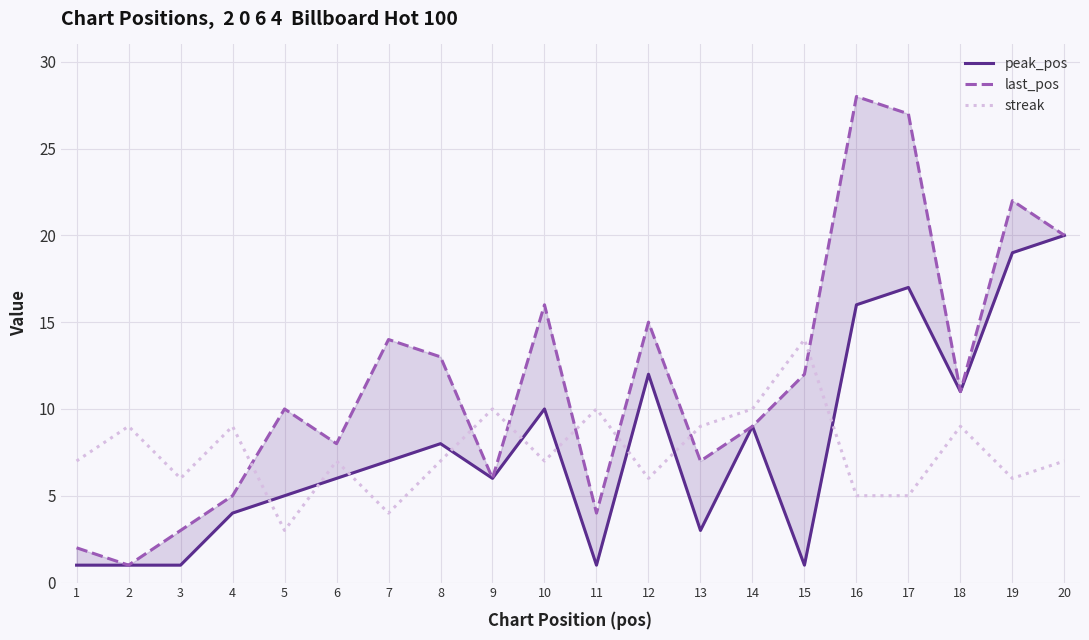

At which category does peak_pos reach its first local valley?

9